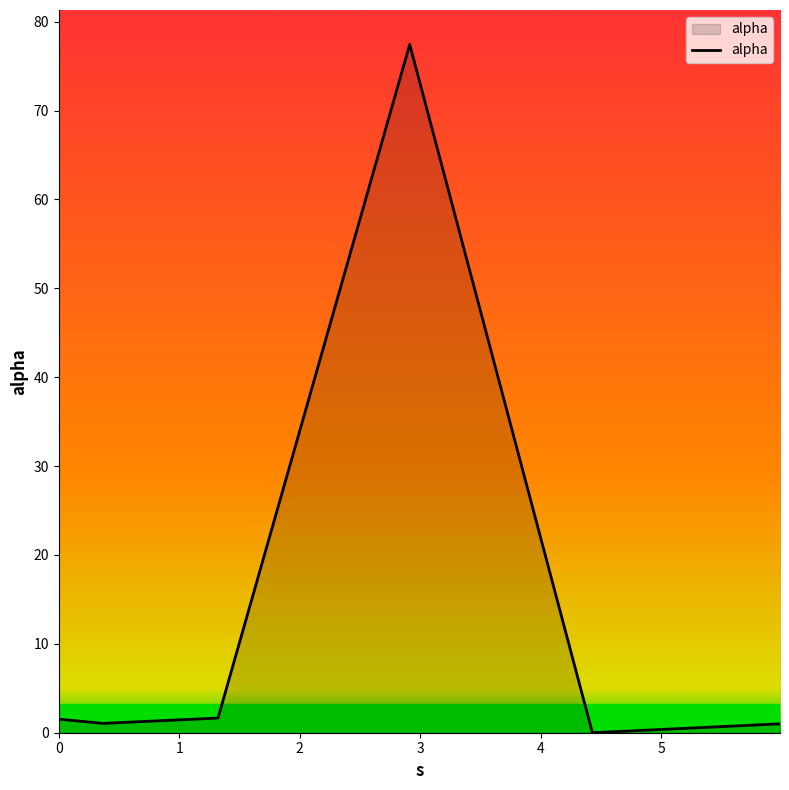

What is the sum of all values?

82.7